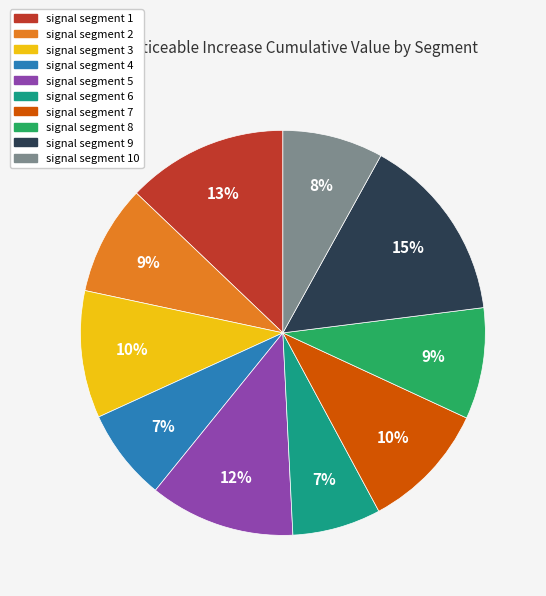

Is there a majority slice in this chart?

No